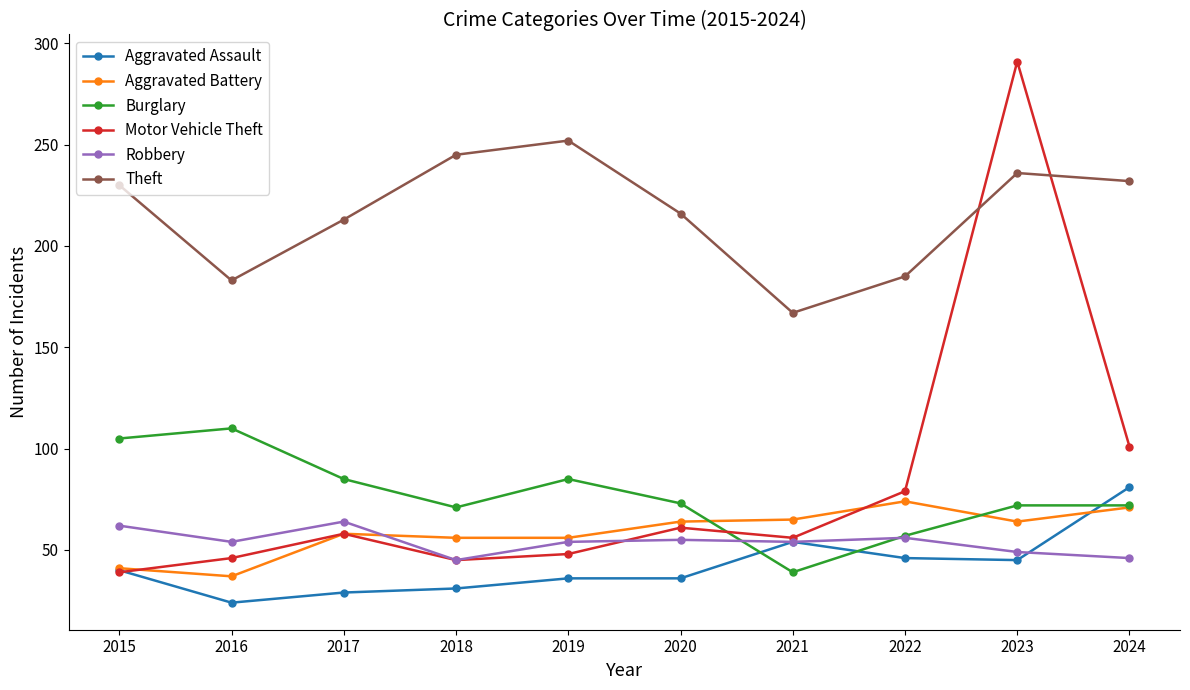

At which category does Theft reach its first local peak?

2019